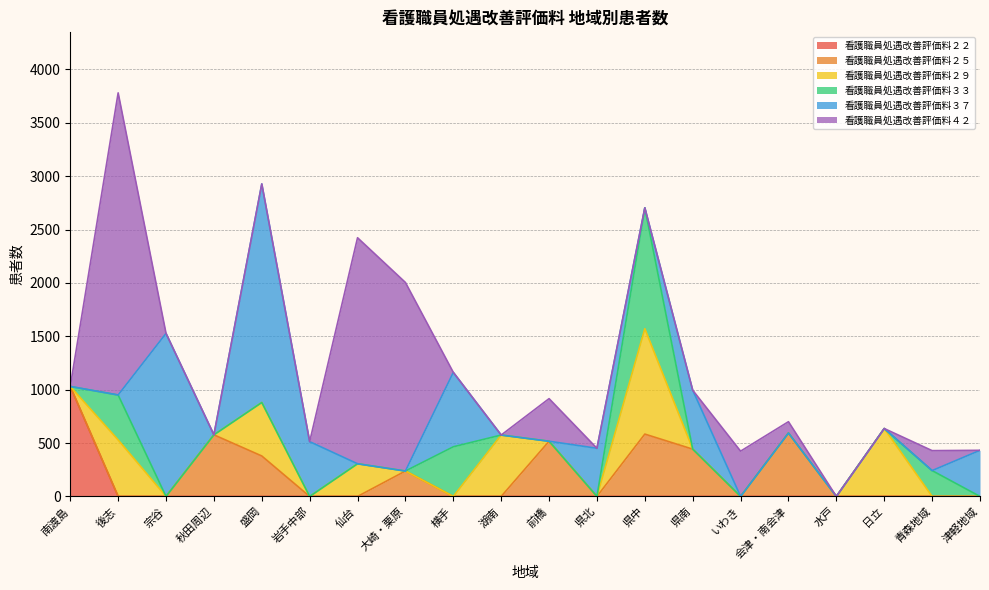

Which series changed the most between いわき and 日立?

看護職員処遇改善評価料２９